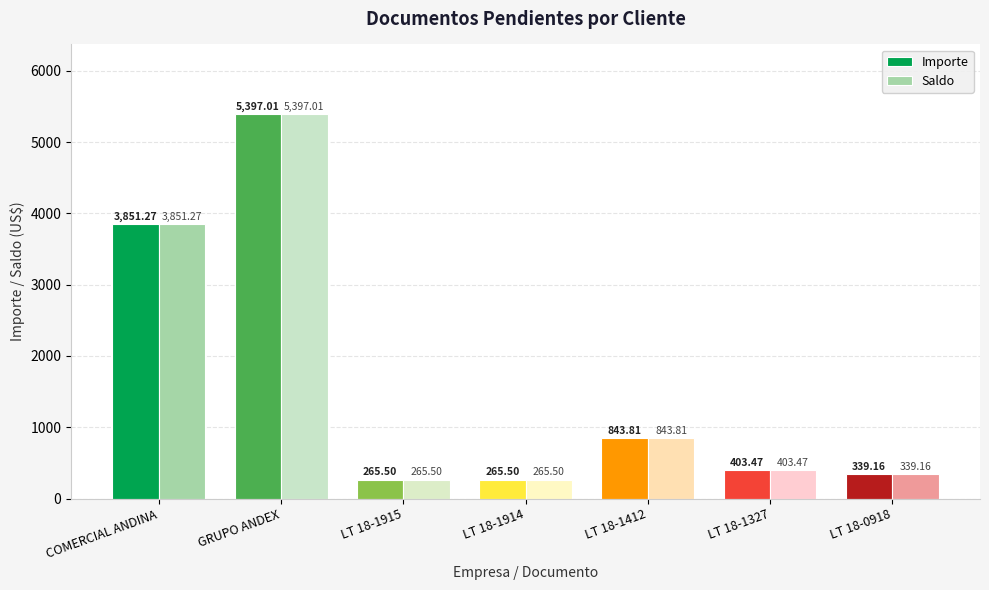

Where does the Importe series first go above 403?

COMERCIAL ANDINA